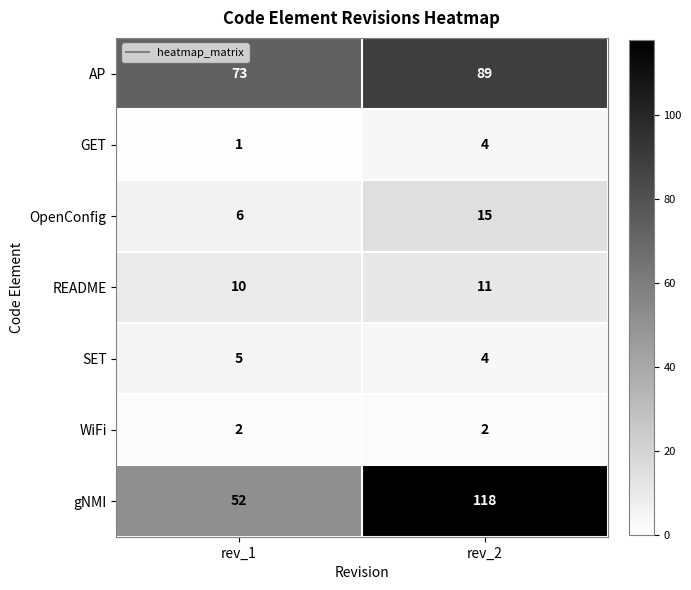

What is the spread (max minus min) of values at rev_2?

116